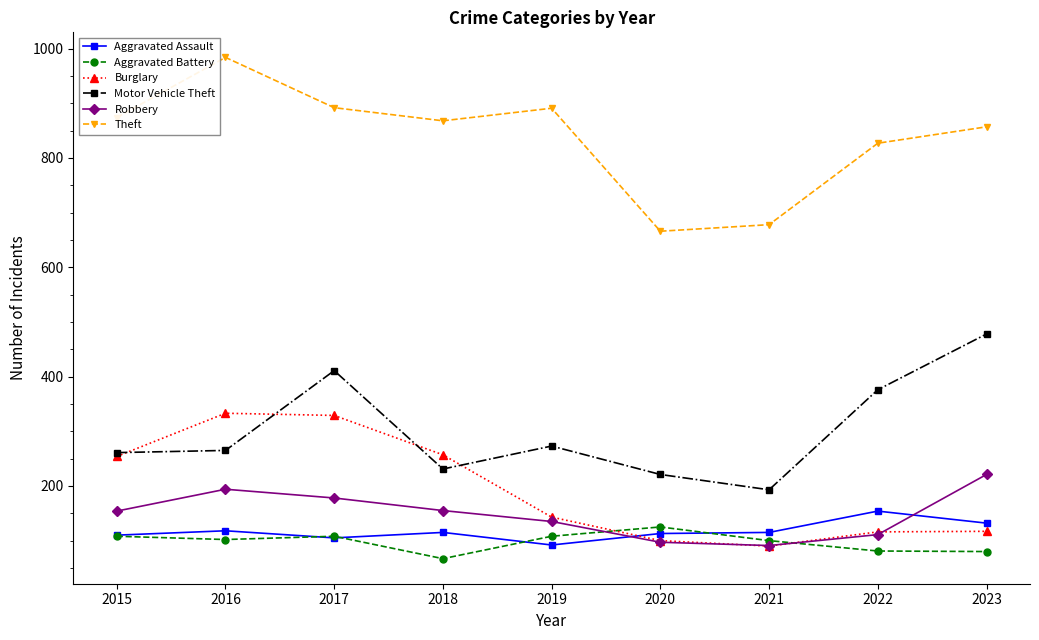

True or false: Robbery and Theft intersect in this chart.

False